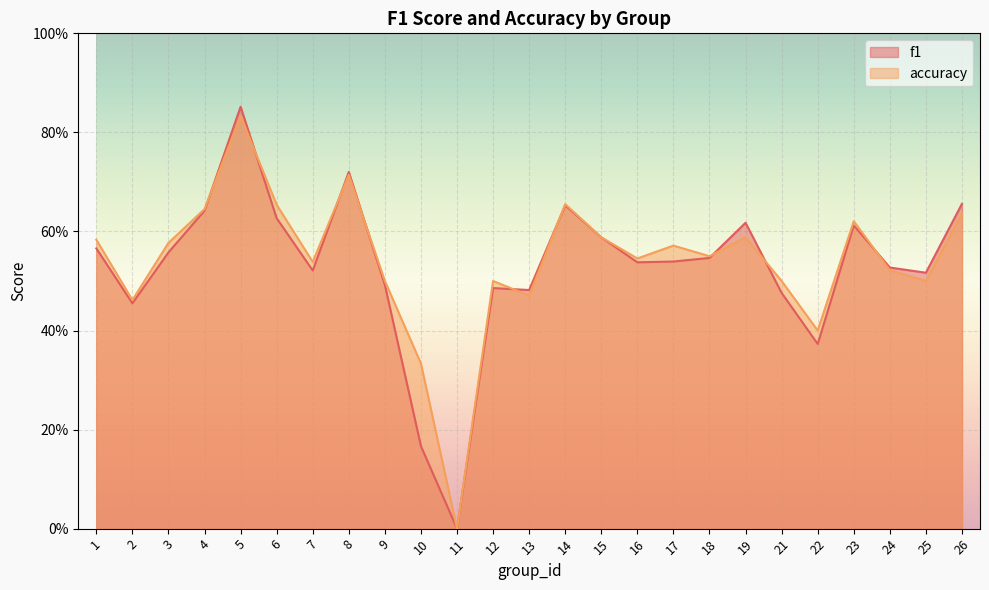

Reading left to right, transcribe all the data shown in this chart.

f1: 1=0.6	2=0.5	3=0.6	4=0.6	5=0.9	6=0.6	7=0.5	8=0.7	9=0.5	10=0.2	11=0.0	12=0.5	13=0.5	14=0.7	15=0.6	16=0.5	17=0.5	18=0.5	19=0.6	21=0.5	22=0.4	23=0.6	24=0.5	25=0.5	26=0.7
accuracy: 1=0.6	2=0.5	3=0.6	4=0.6	5=0.8	6=0.7	7=0.5	8=0.7	9=0.5	10=0.3	11=0.0	12=0.5	13=0.5	14=0.7	15=0.6	16=0.5	17=0.6	18=0.6	19=0.6	21=0.5	22=0.4	23=0.6	24=0.5	25=0.5	26=0.6